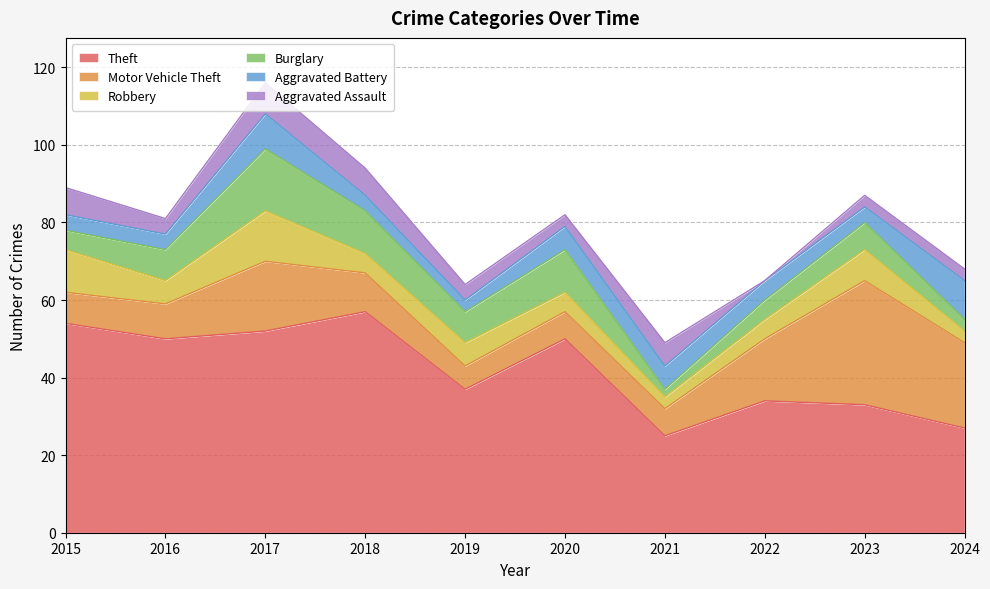

Reading left to right, what are all the values shown in this chart?

Theft: 54	50	52	57	37	50	25	34	33	27
Motor Vehicle Theft: 8	9	18	10	6	7	7	16	32	22
Robbery: 11	6	13	5	6	5	3	5	8	3
Burglary: 5	8	16	11	8	11	2	5	7	3
Aggravated Battery: 4	4	9	4	3	6	6	5	4	10
Aggravated Assault: 7	4	8	7	4	3	6	0	3	3